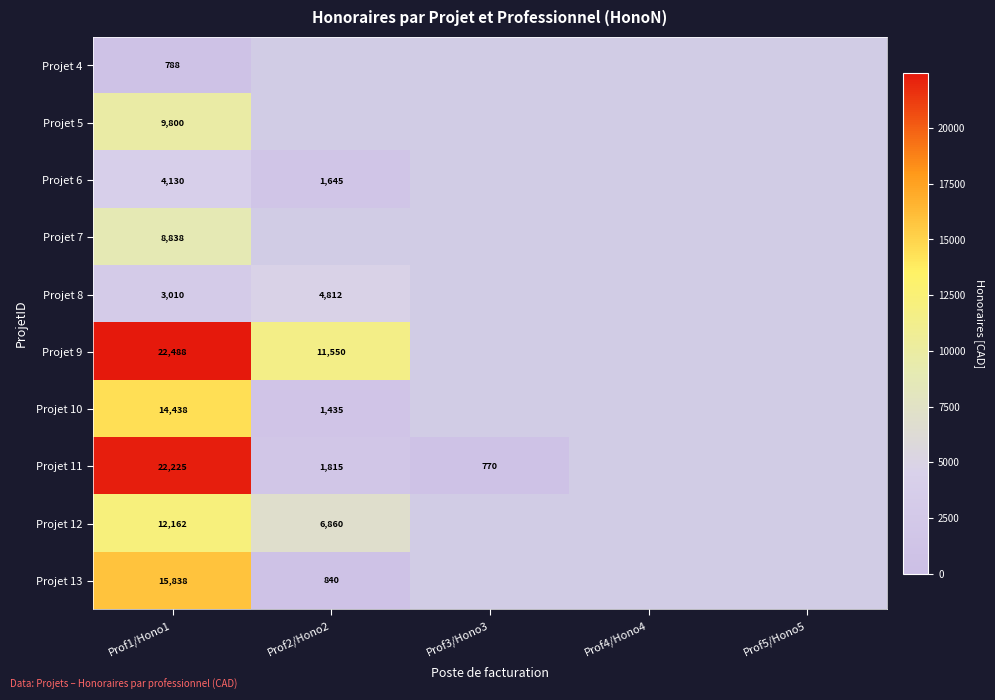

What is the total value across all series at Prof1/Hono1?

113717.0